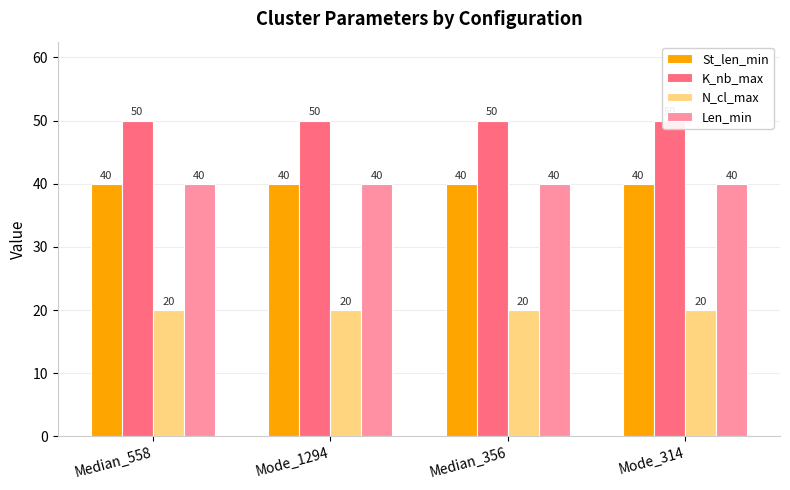

Which series has the largest range (max minus min)?

St_len_min